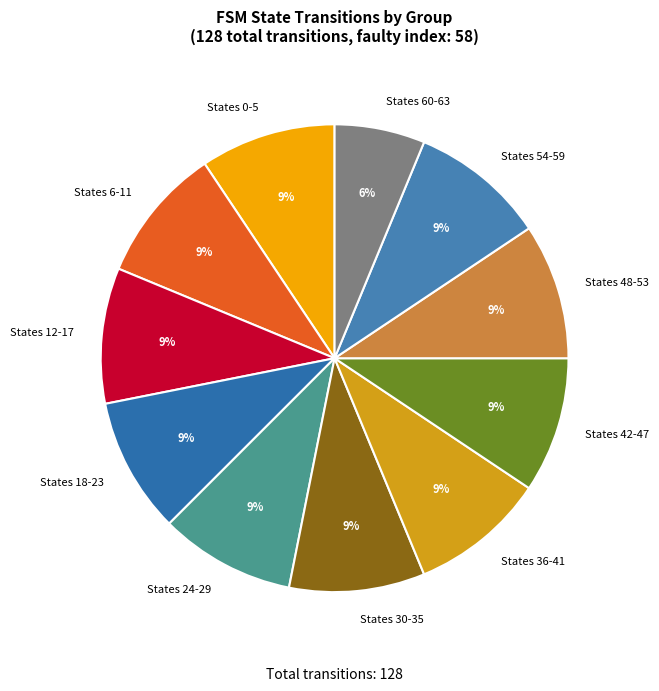

The States 36-41 slice represents 1% of the pie. True or false?

False